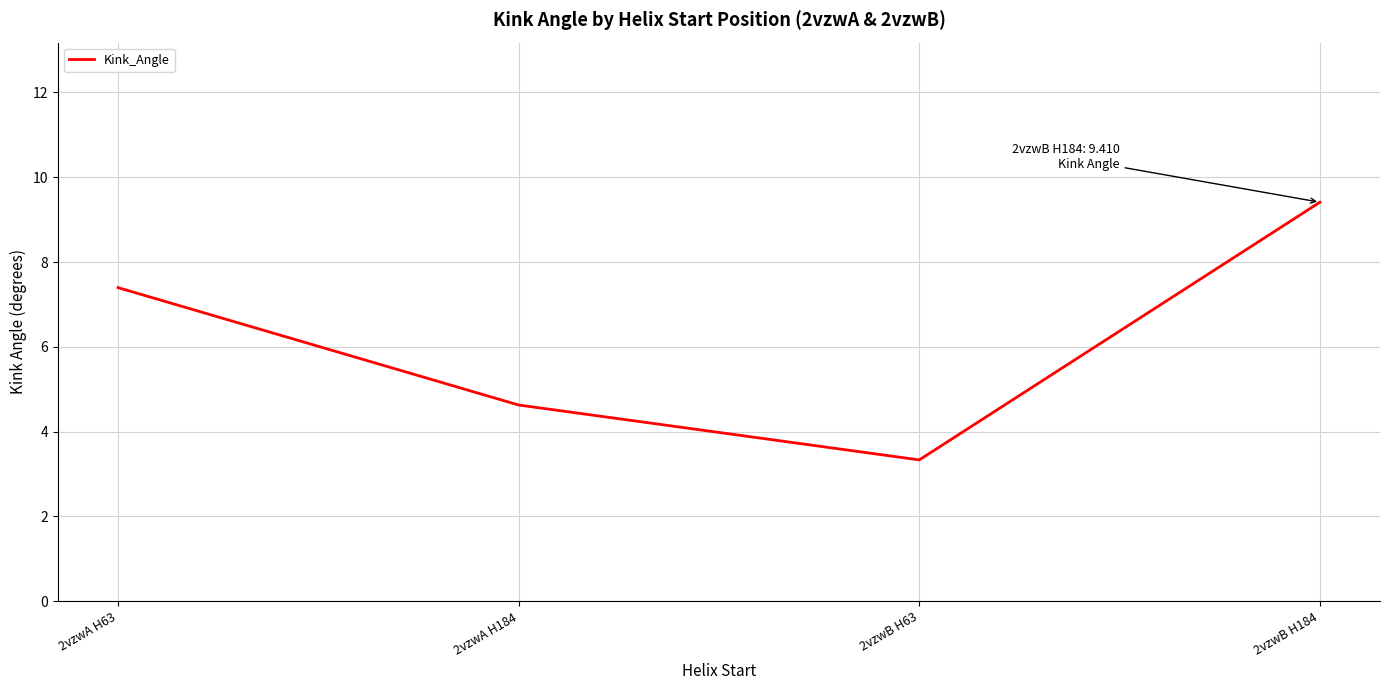

At which category does the chart reach its peak across all series?

2vzwB H184